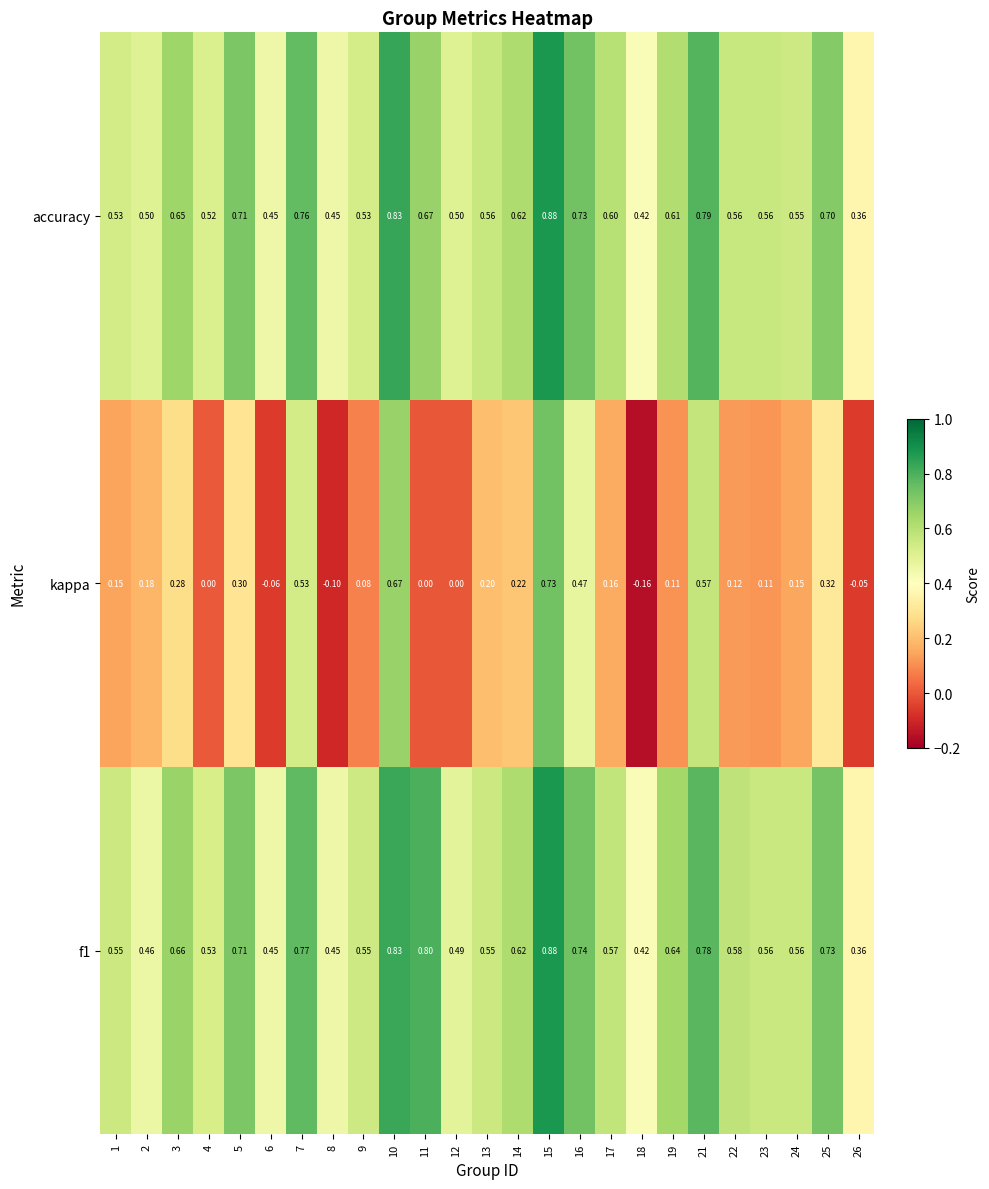

Which series has the widest spread of values?

kappa